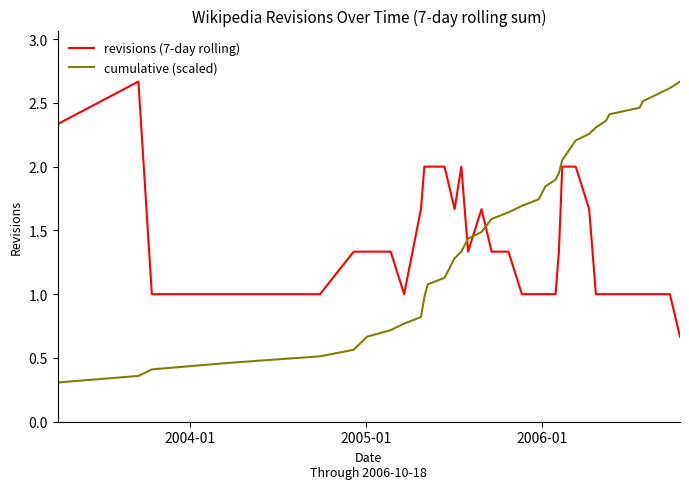

True or false: revisions (7-day rolling) and cumulative (scaled) intersect in this chart.

True